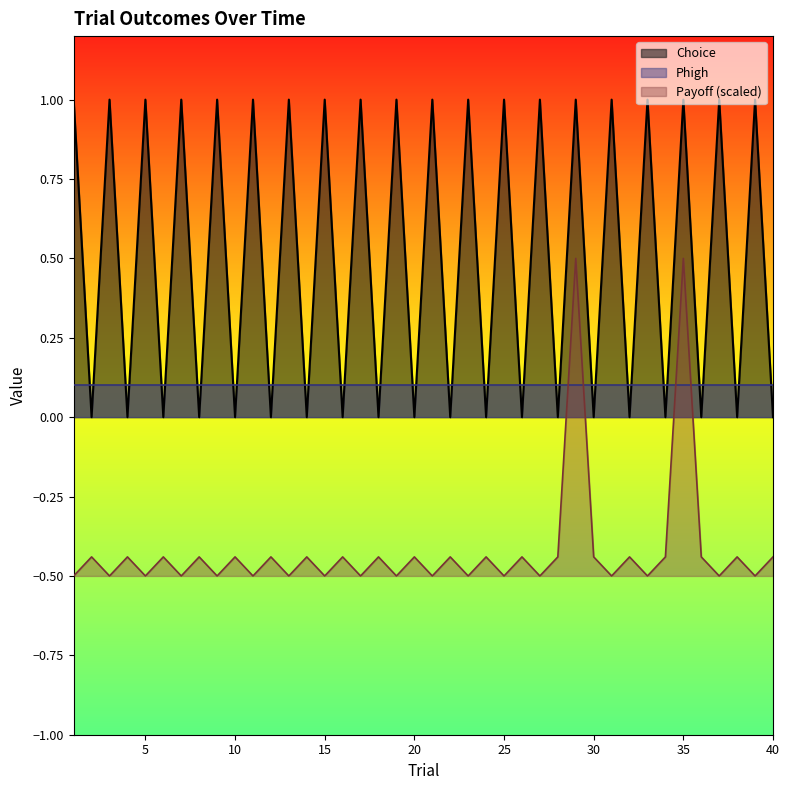

True or false: Payoff and Choice intersect in this chart.

False